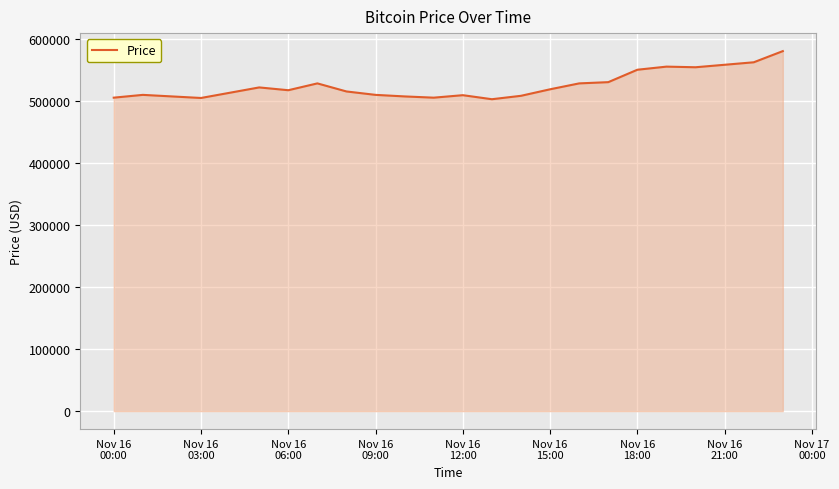

What is the smallest value displayed?

502500